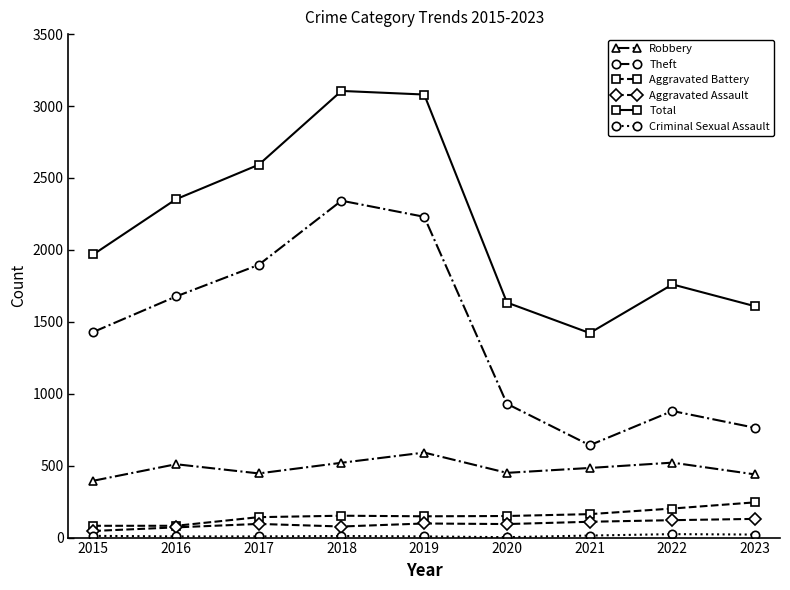

Count the number of categories in the chart.

9